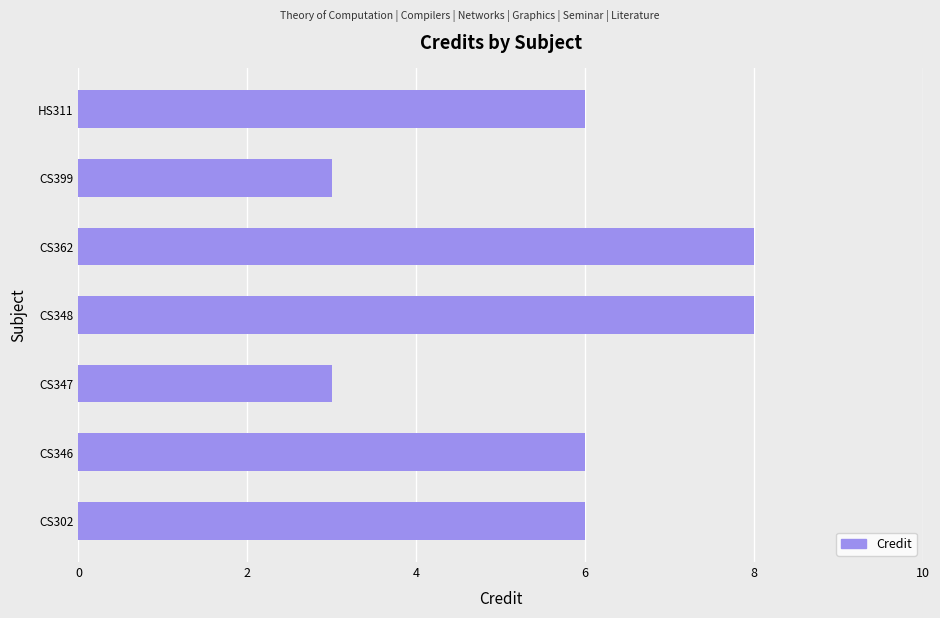

What is the difference between the maximum and minimum values?

5